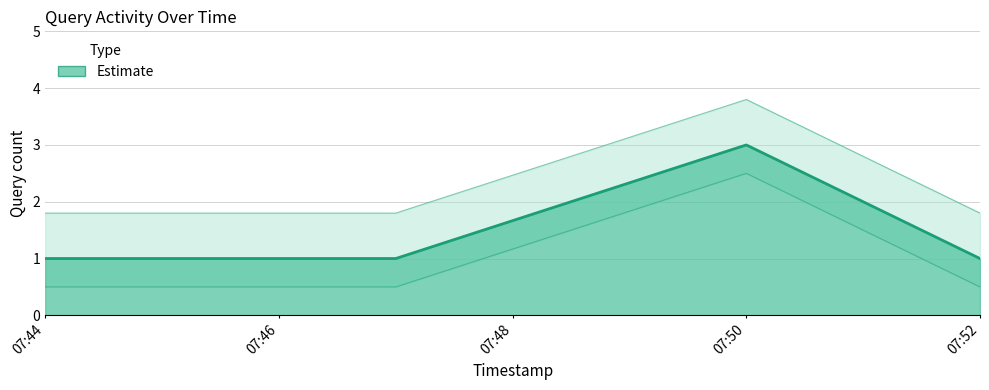

Reading left to right, transcribe all the data shown in this chart.

1	1	1	3	2	1